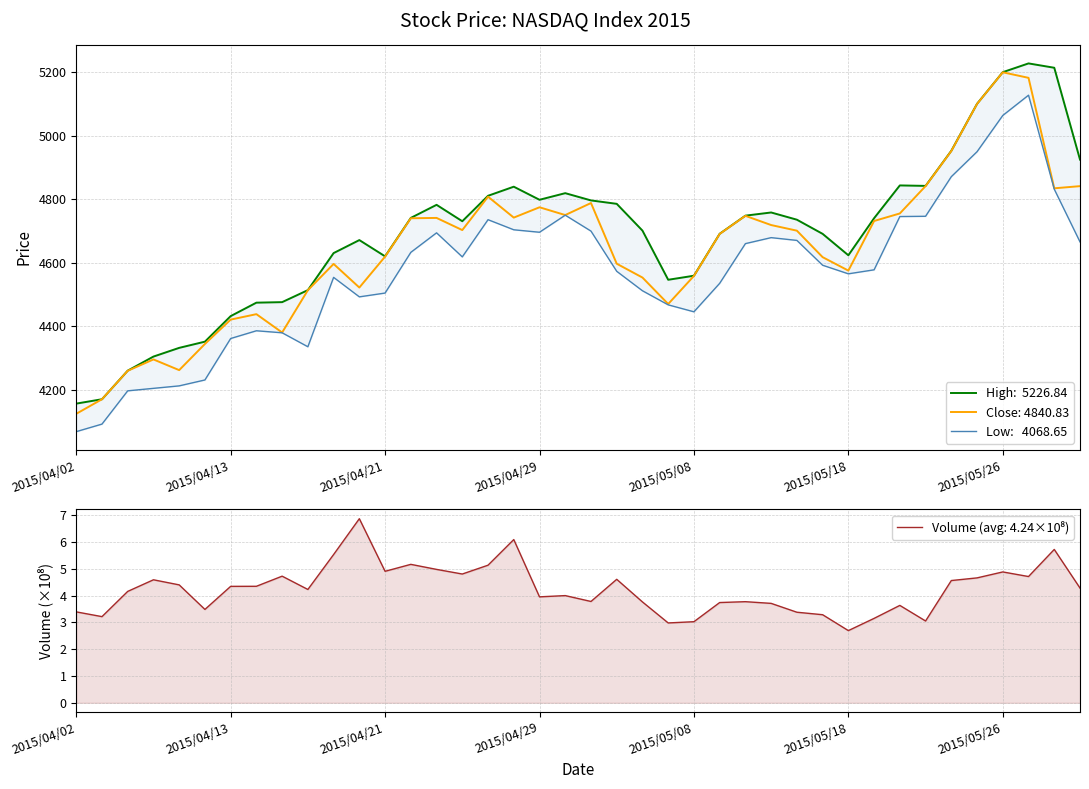

Is it true that Close: 4840.83 equals 5198.9 at 2015/05/26?

True